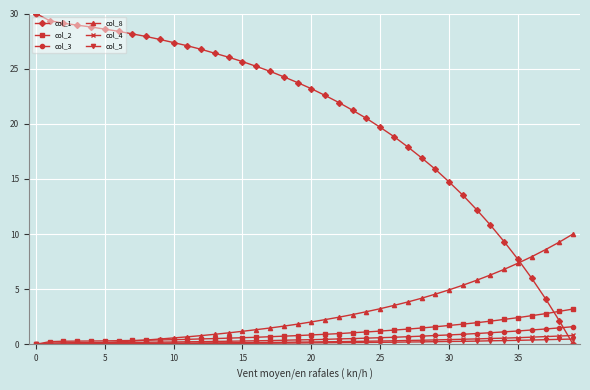

Which series ends up on top after the final intersection of col_1 and col_4?

col_4